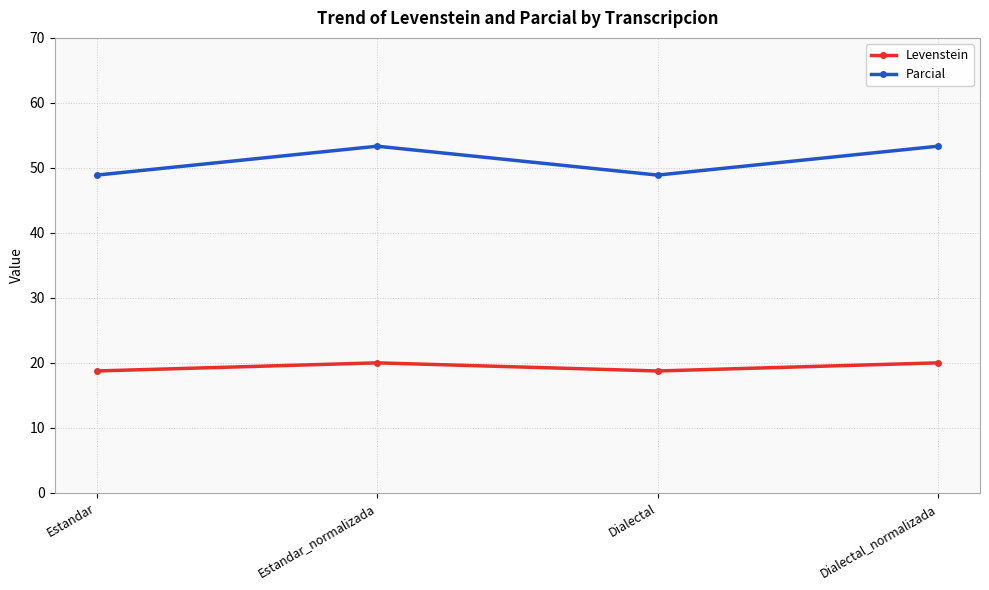

How many interior local valleys does the Levenstein series have?

1